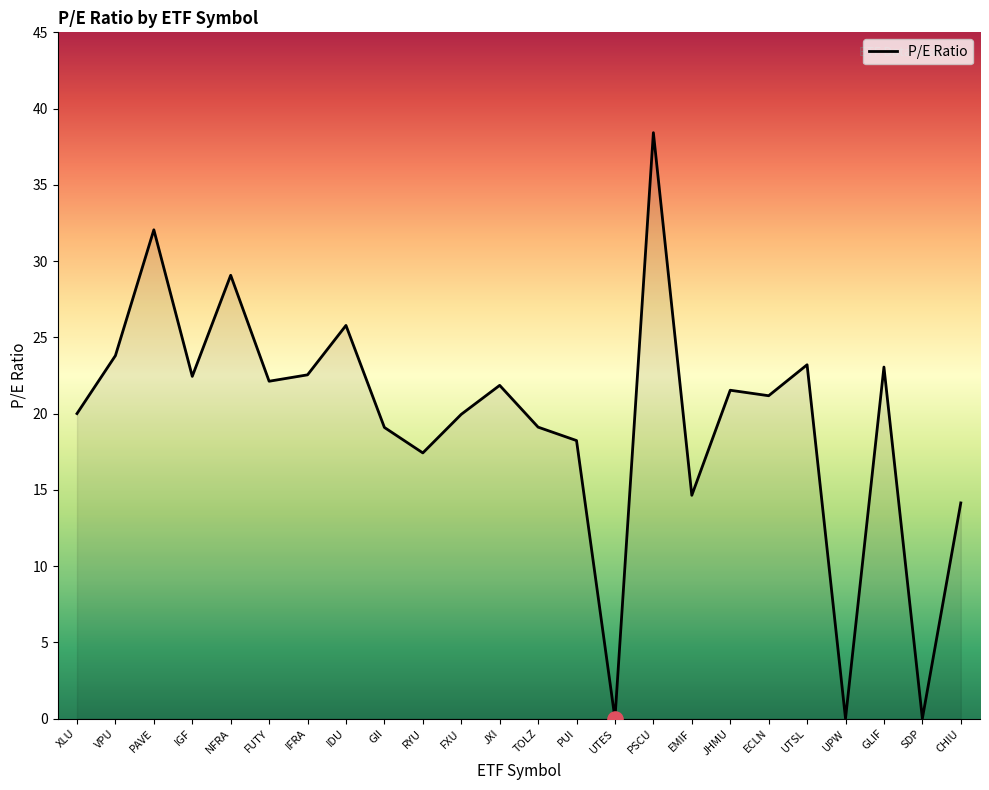

Approximately how many times larger is the value at EMIF compared to RYU?

0.8